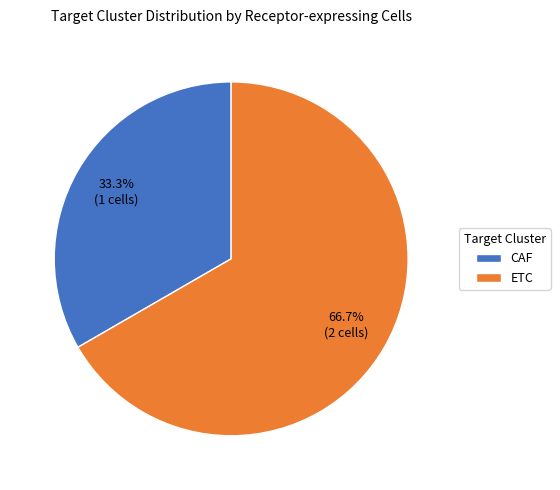

What is the largest slice in the pie chart?

ETC